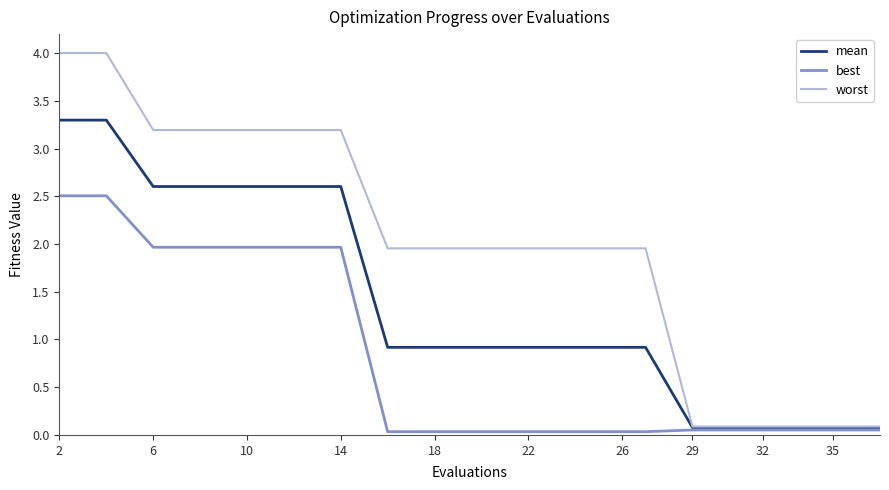

Rank the series by their maximum value, from lowest to highest.

best, mean, worst